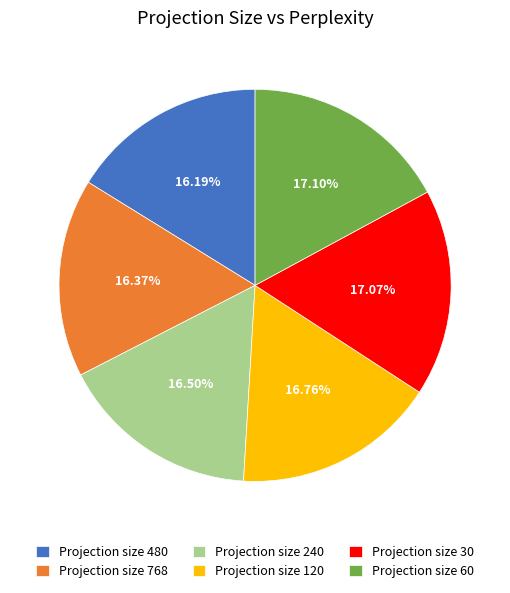

Approximately how many times larger is the value at Projection size 768 compared to Projection size 30?

1.0